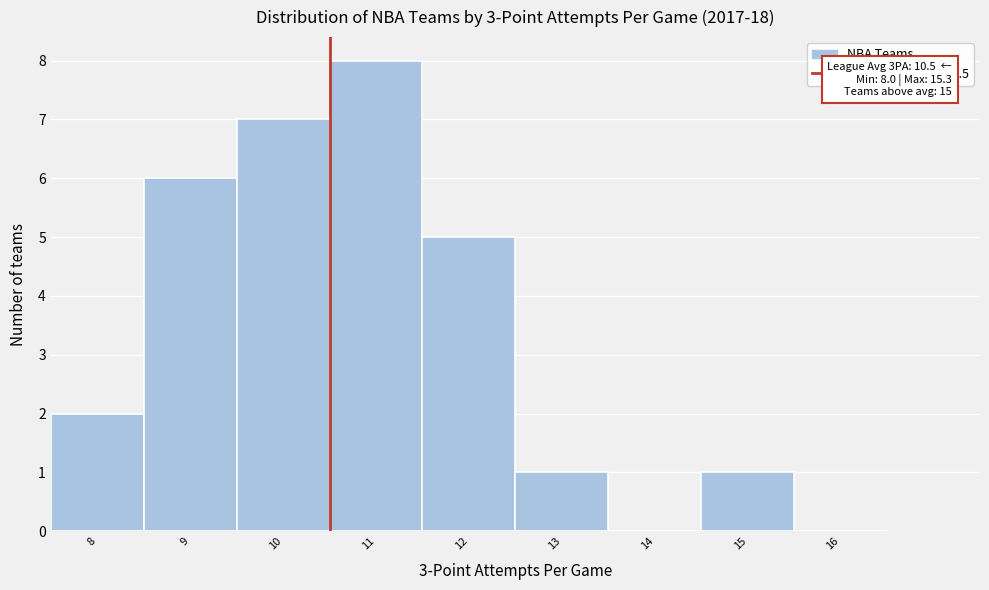

Over which range of the x-axis is the bar tallest?

10.5 to 11.5